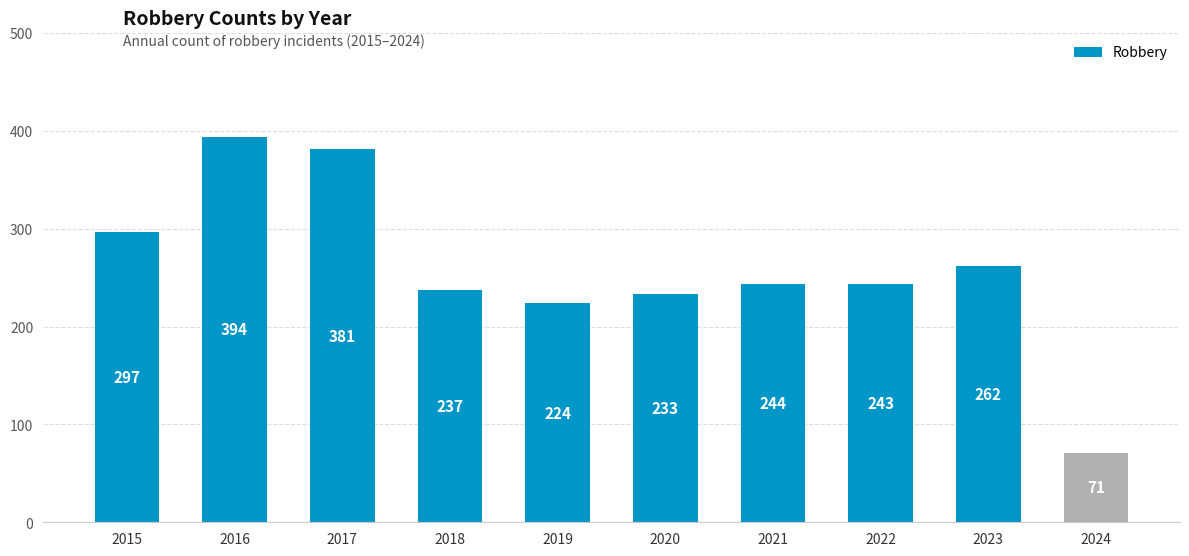

Reading left to right, what are all the values shown in this chart?

297	394	381	237	224	233	244	243	262	71